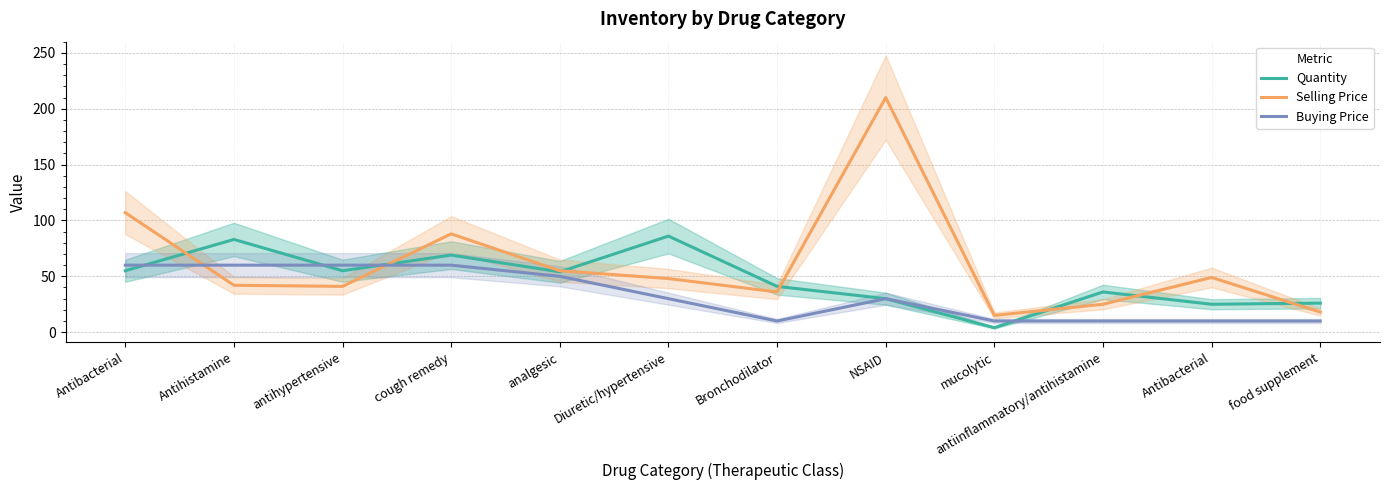

Where does the Selling Price series first go above 48?

Antibacterial